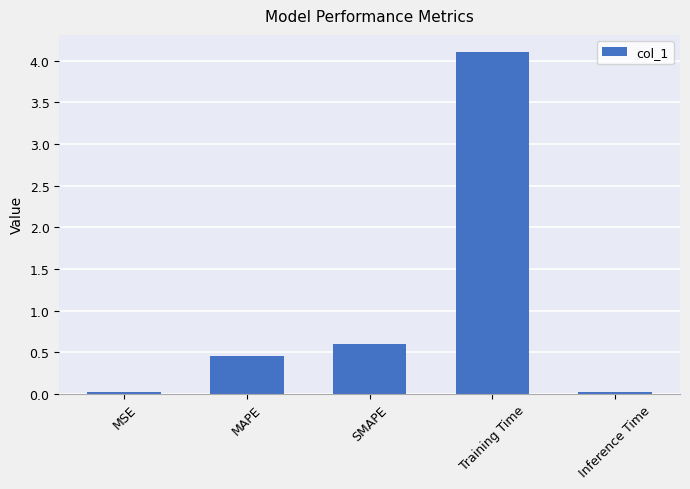

Read the value at MAPE.

0.5